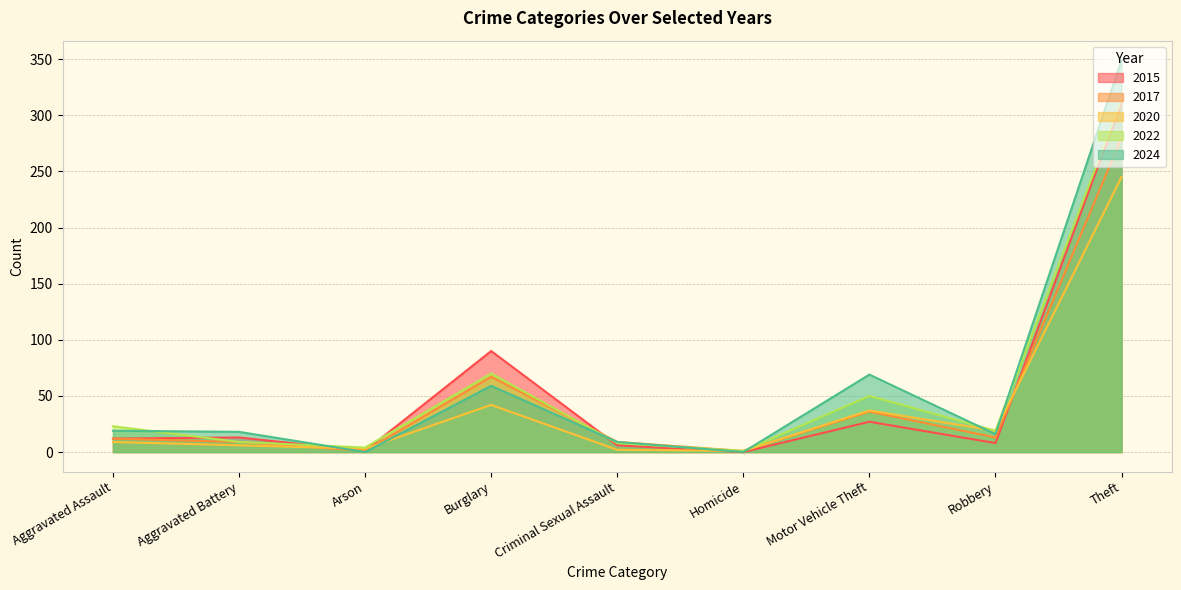

At which category does 2015 reach its first local valley?

Arson